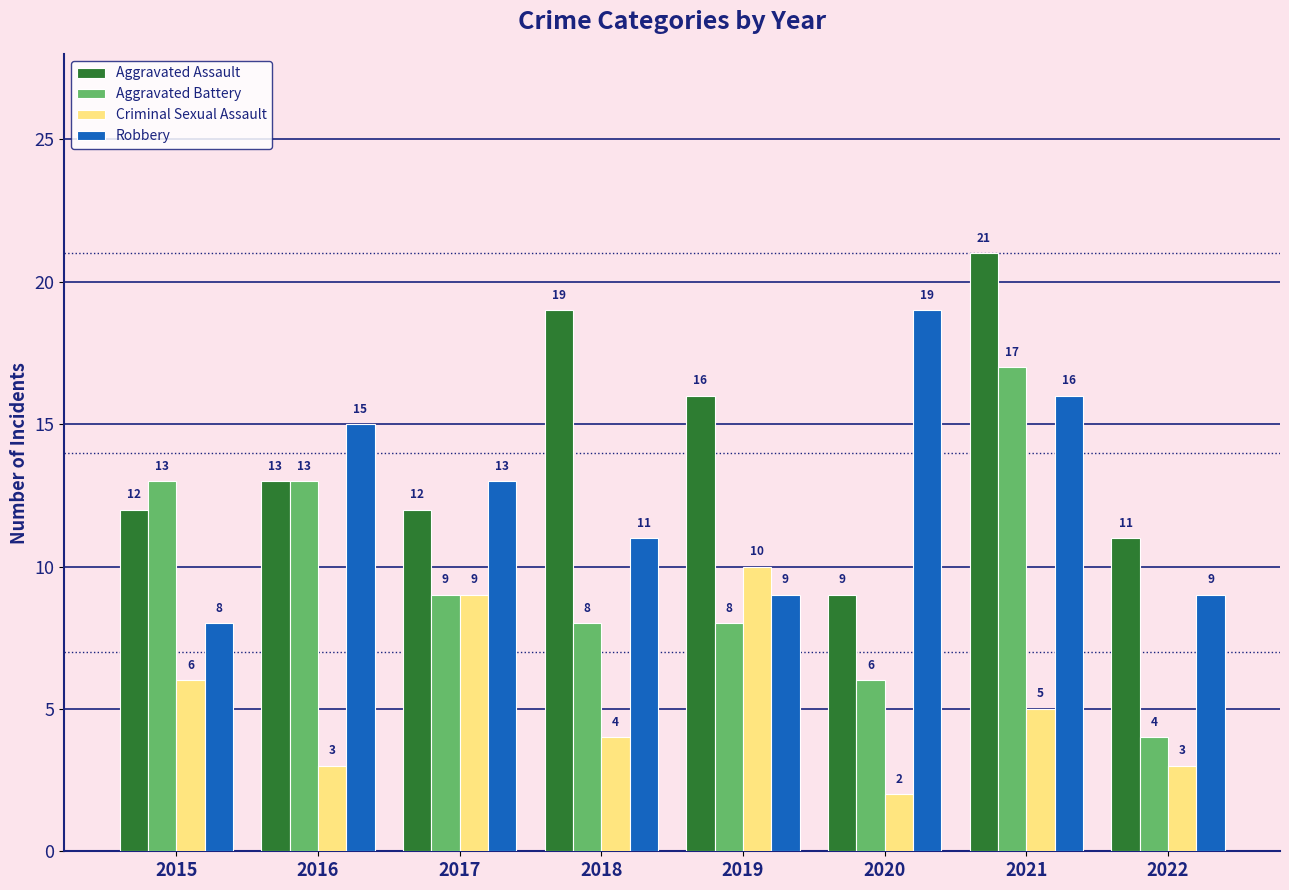

Which series has the widest spread of values?

Aggravated Battery